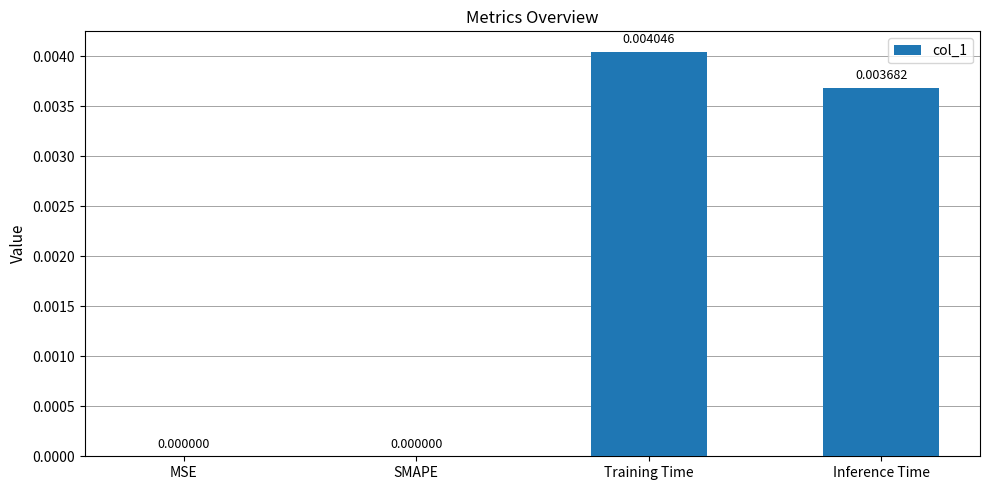

Between MSE and Training Time, which is larger?

Training Time